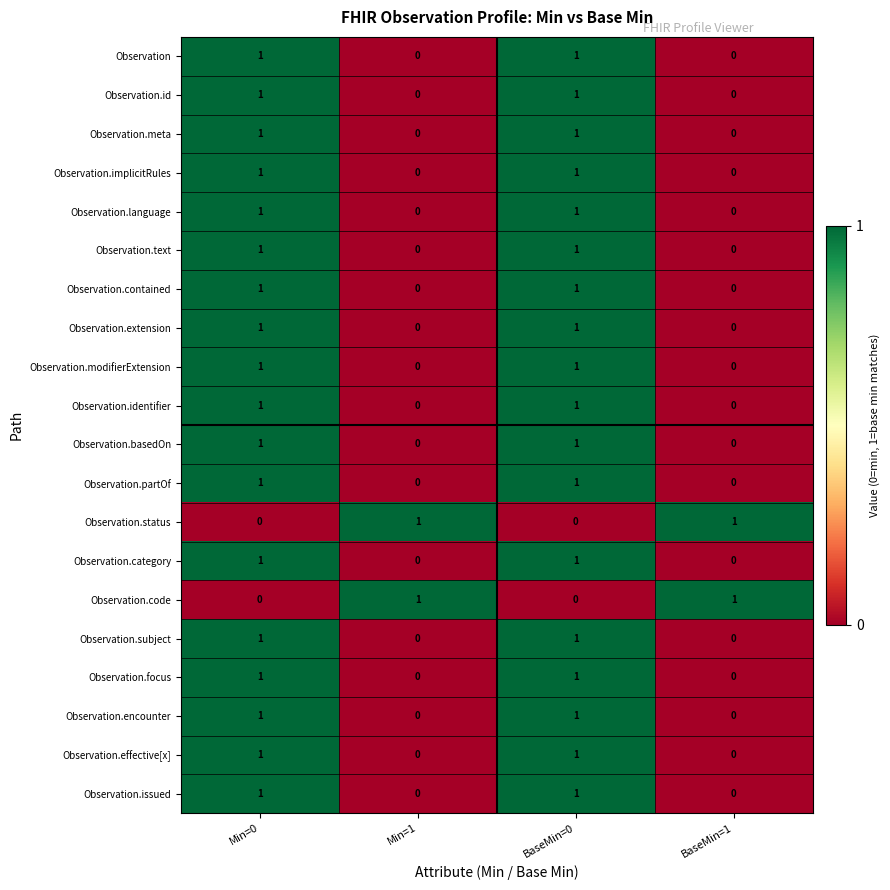

Count the Observation.contained values in the range 0 to 1.

4